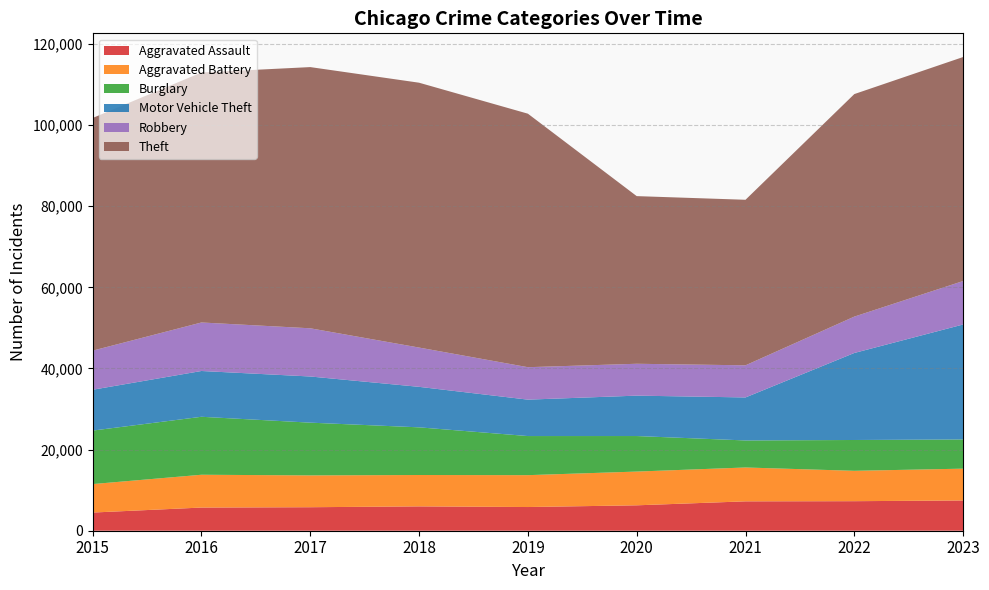

Reading right to left, list all the values displayed in this chart.

Aggravated Assault: 2023=7458	2022=7281	2021=7242	2020=6263	2019=5841	2018=6001	2017=5793	2016=5712	2015=4480
Aggravated Battery: 2023=7842	2022=7489	2021=8347	2020=8319	2019=7857	2018=7735	2017=7845	2016=8086	2015=7019
Burglary: 2023=7193	2022=7595	2021=6662	2020=8758	2019=9638	2018=11747	2017=13001	2016=14289	2015=13184
Motor Vehicle Theft: 2023=28344	2022=21451	2021=10603	2020=9959	2019=8977	2018=9985	2017=11380	2016=11286	2015=10068
Robbery: 2023=10712	2022=8965	2021=7918	2020=7855	2019=7995	2018=9681	2017=11880	2016=11960	2015=9638
Theft: 2023=55219	2022=54851	2021=40807	2020=41326	2019=62492	2018=65287	2017=64386	2016=61621	2015=57350